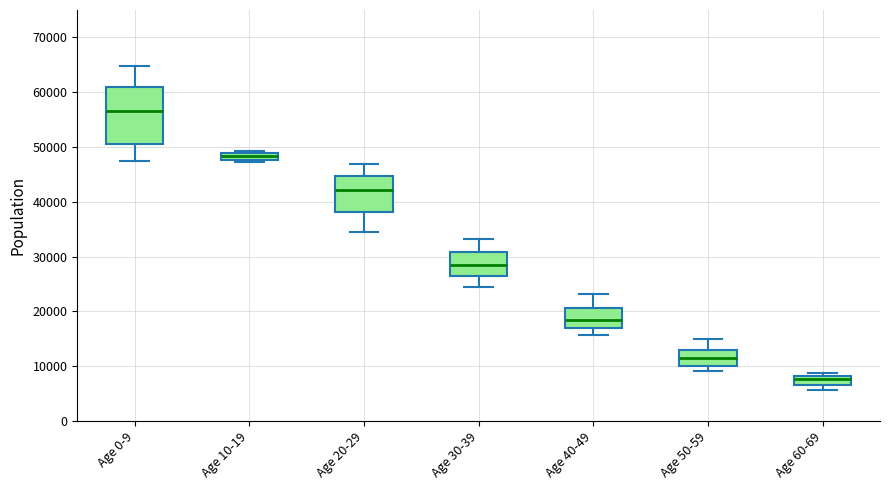

Which box has the lowest median line?

Age 60-69